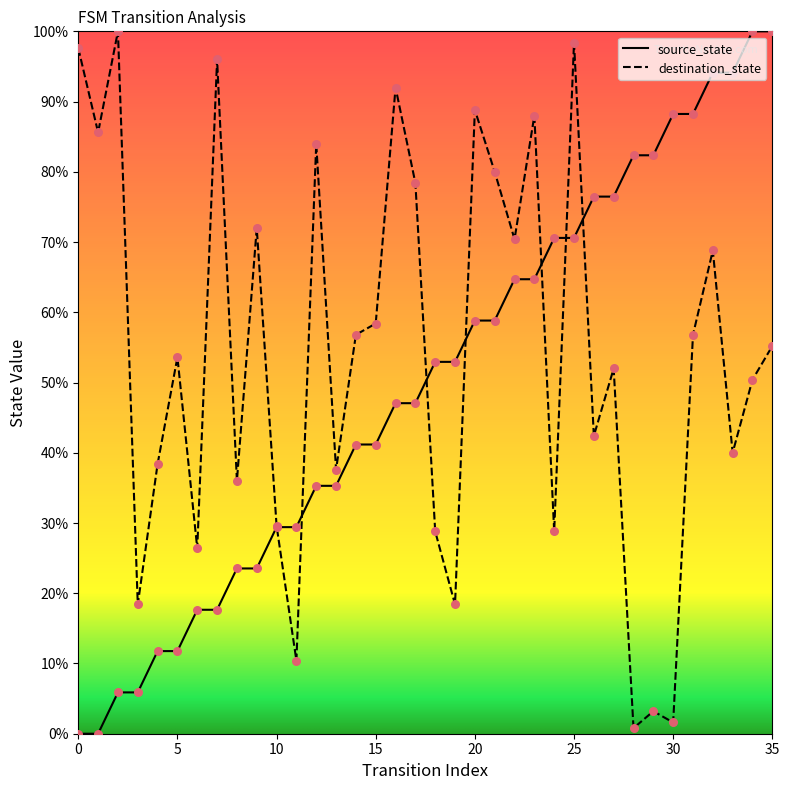

What are all the series names shown in the legend?

source_state, destination_state